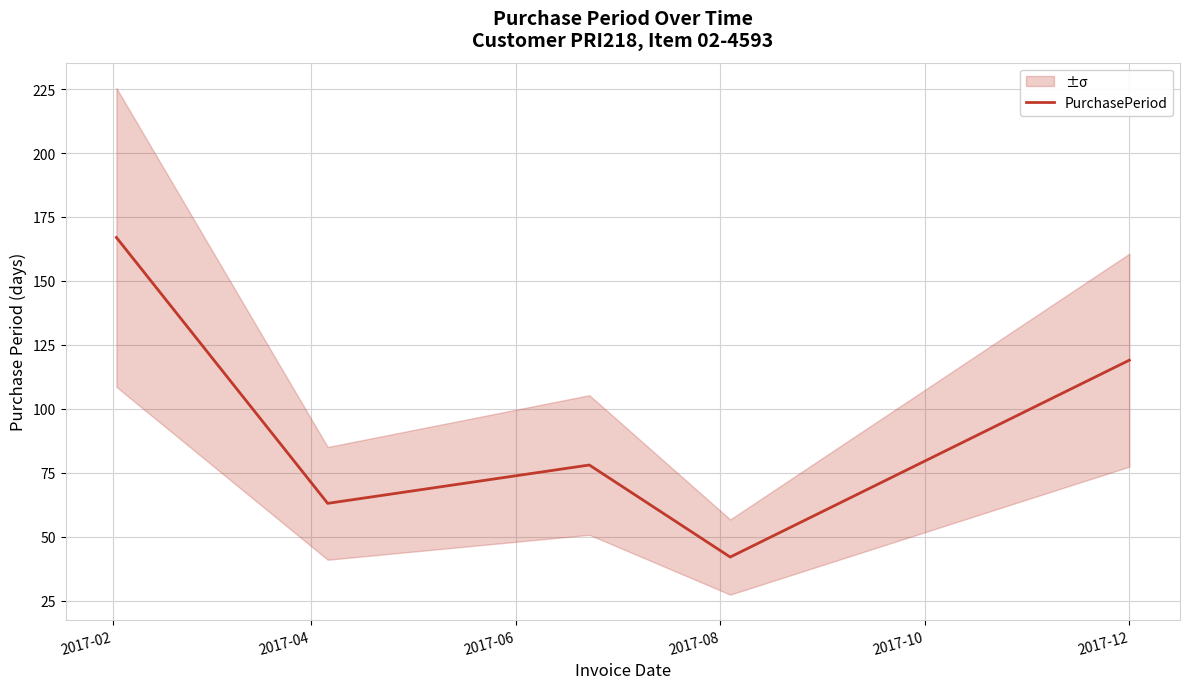

Does the chart have visible grid lines?

Yes